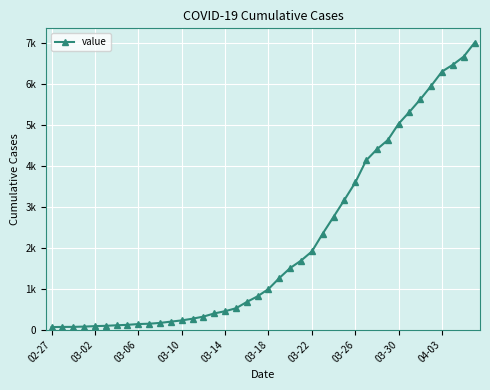

Does the chart have visible grid lines?

Yes